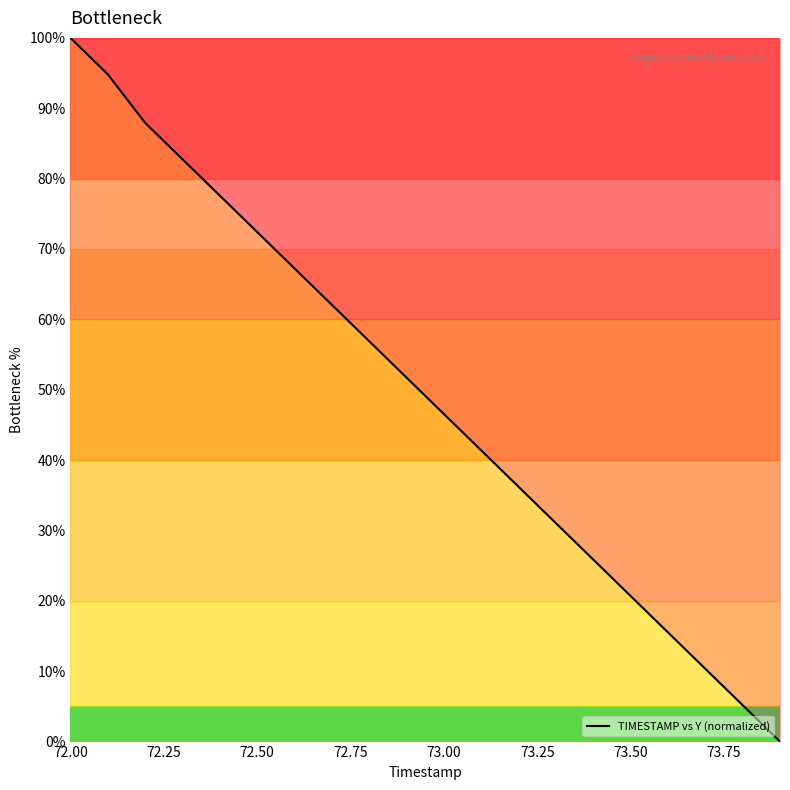

What is the maximum value shown in the chart?

100.0